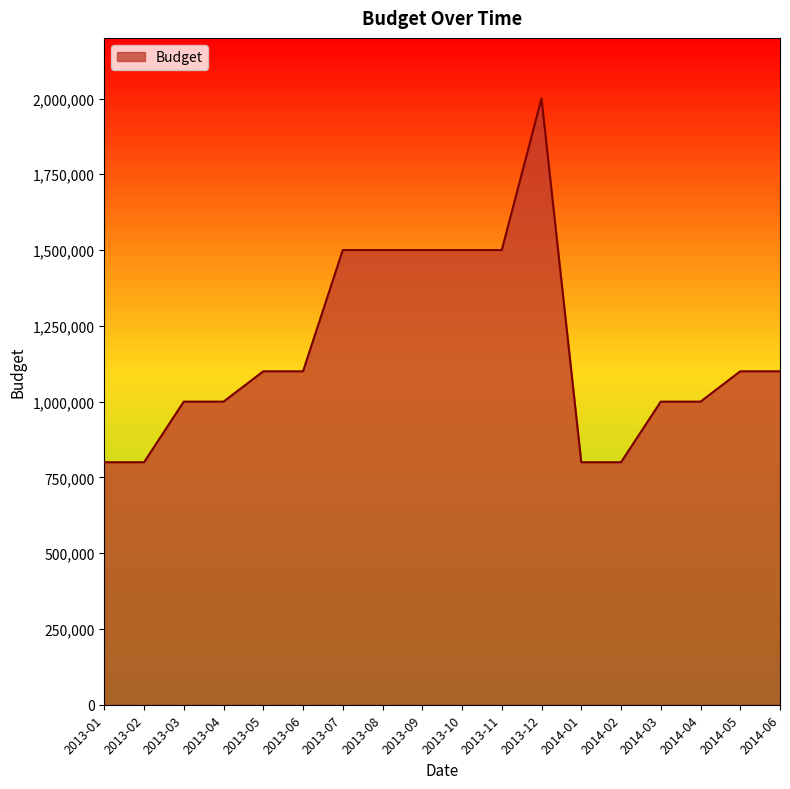

Which has a higher value, 2013-05 or 2013-03?

2013-05